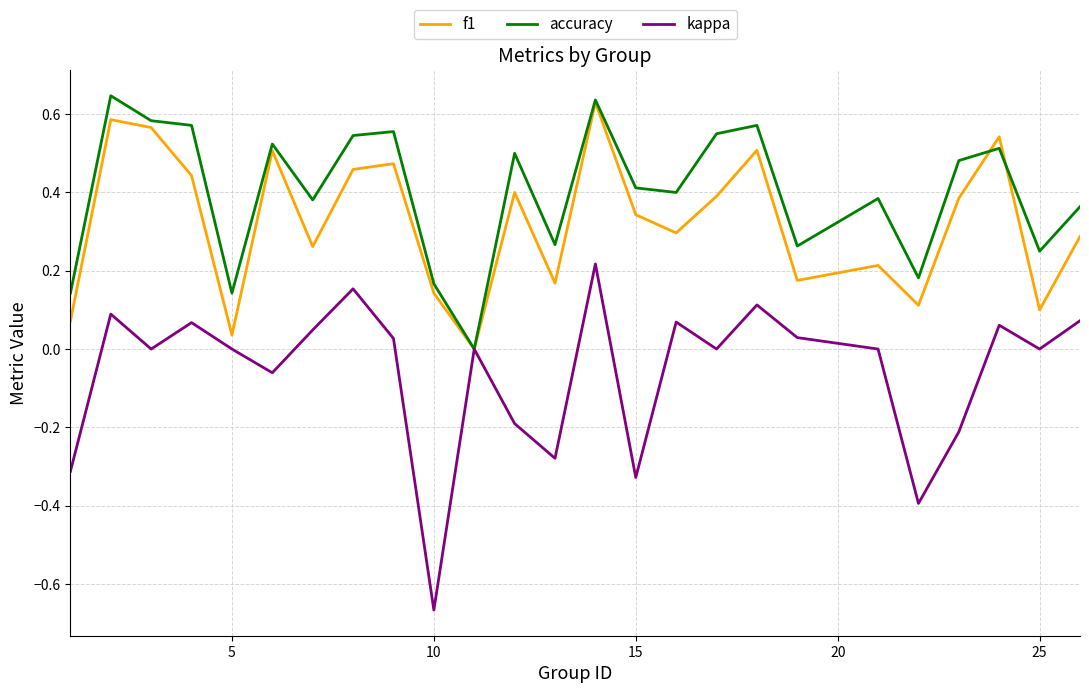

How many interior local peaks does the f1 series have?

8